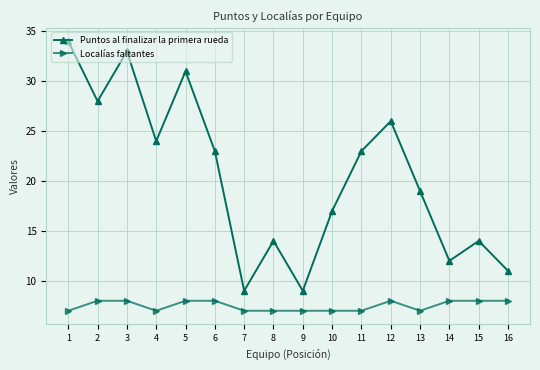

List the series in order of their peak value, lowest first.

Localías faltantes, Puntos al finalizar la primera rueda